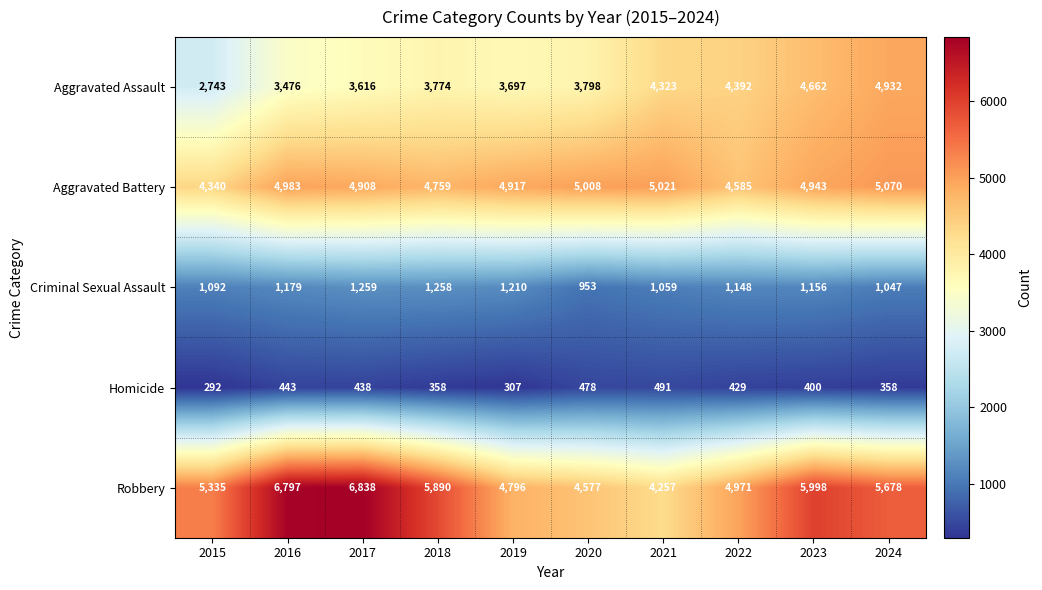

At which label does Robbery reach its minimum?

2021